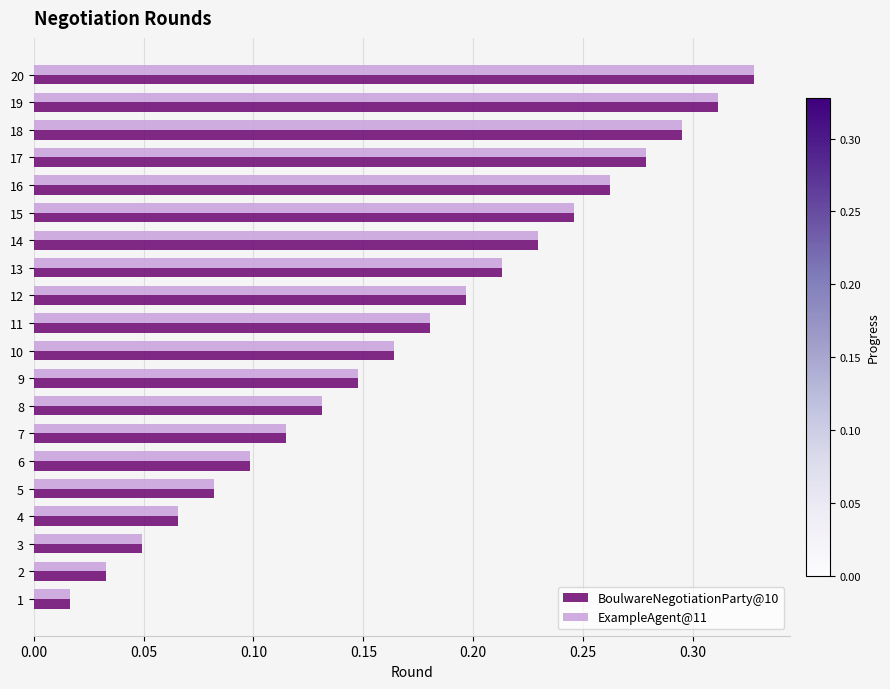

At which label does BoulwareNegotiationParty@10 reach its peak?

20